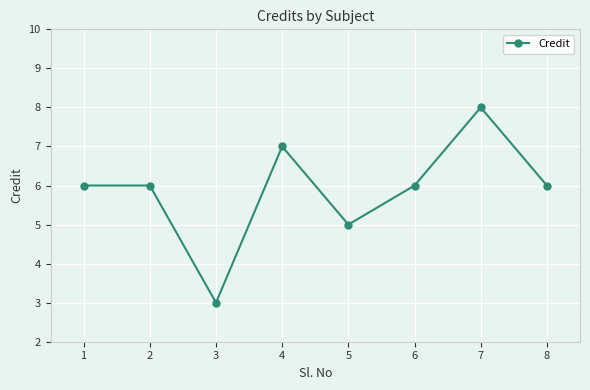

What is the difference between the values at 3 and 4?

4